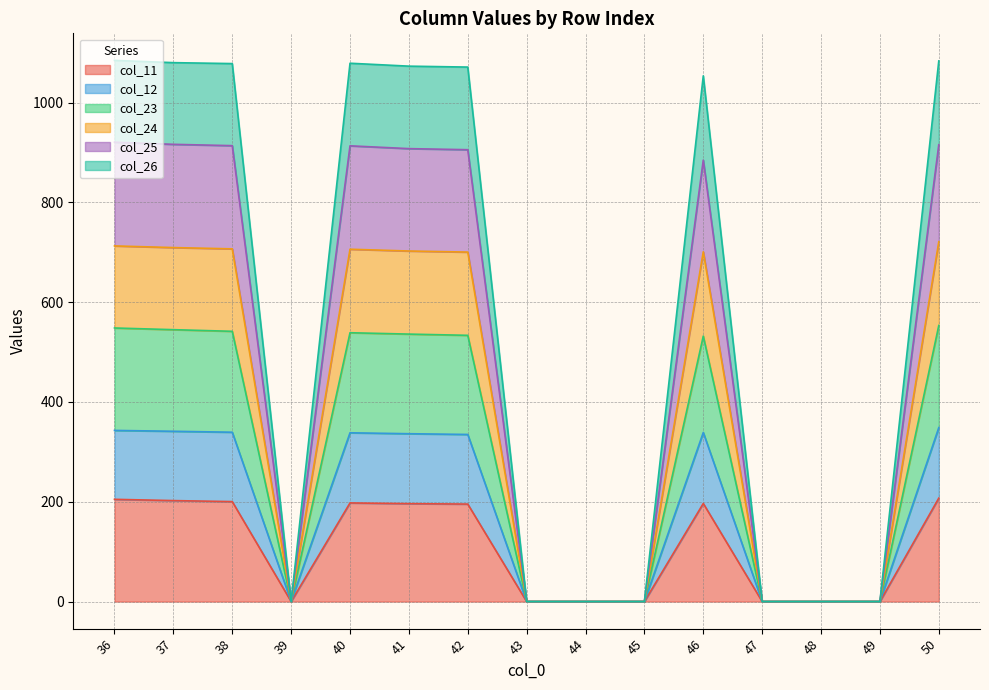

The col_11 series shows 81.1 at 47. True or false?

False